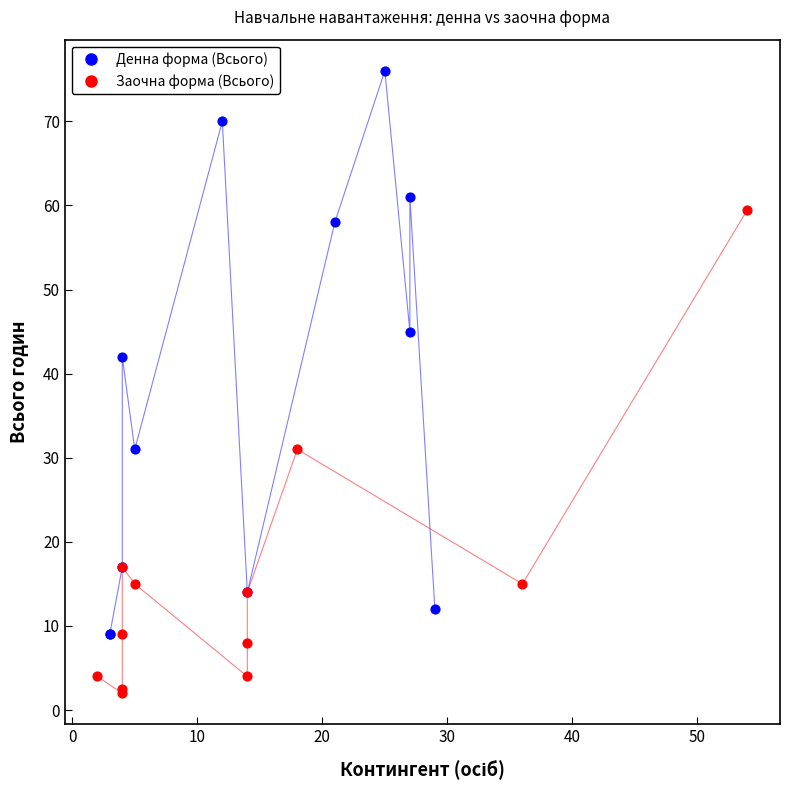

Which series reaches the minimum Y coordinate?

Заочна форма (Всього)